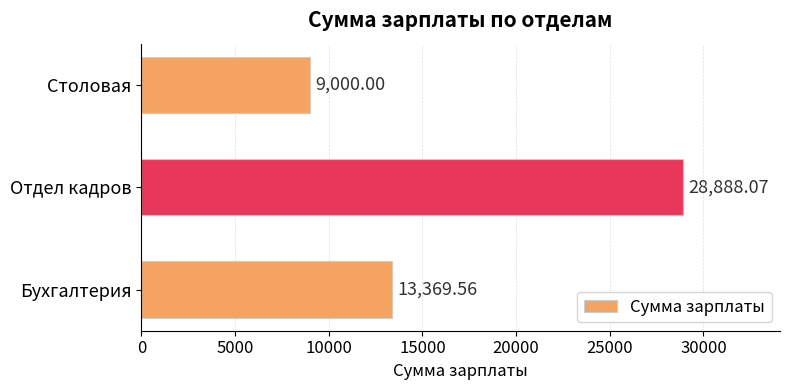

What is the difference between the values at Отдел кадров and Столовая?

19888.1